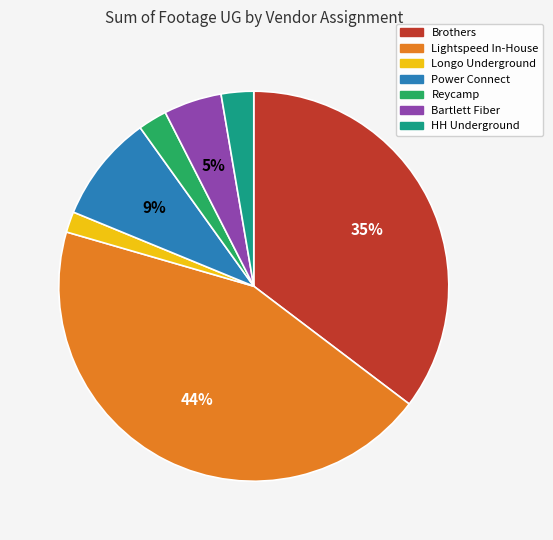

Approximately how many times larger is the value at HH Underground compared to Bartlett Fiber?

0.6